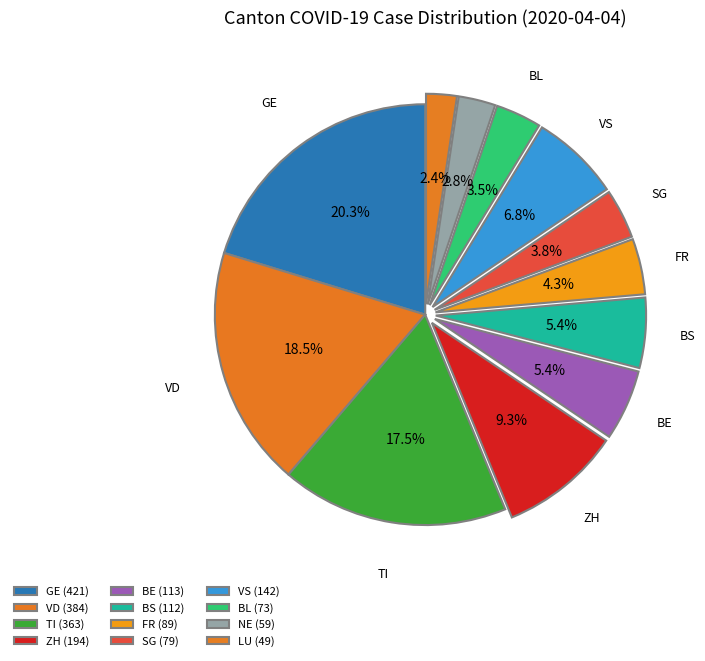

How many slices are in this pie chart?

12